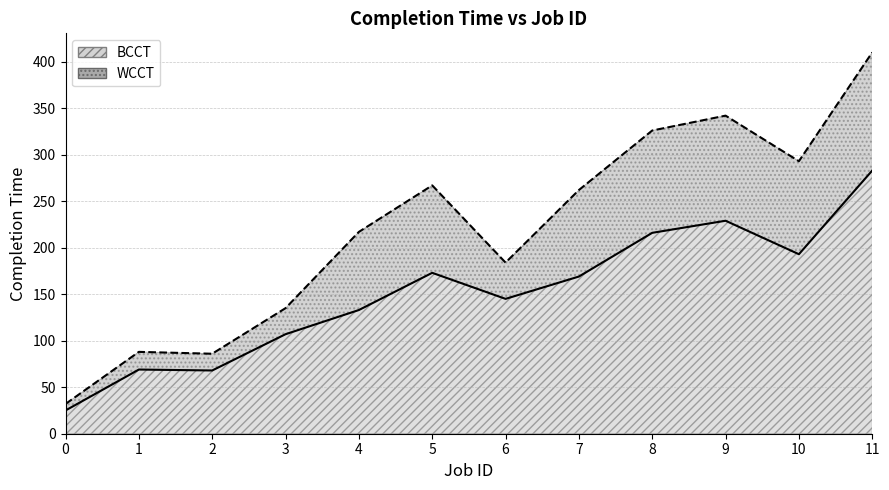

What is the value of the WCCT point at the 5th from the left?

217